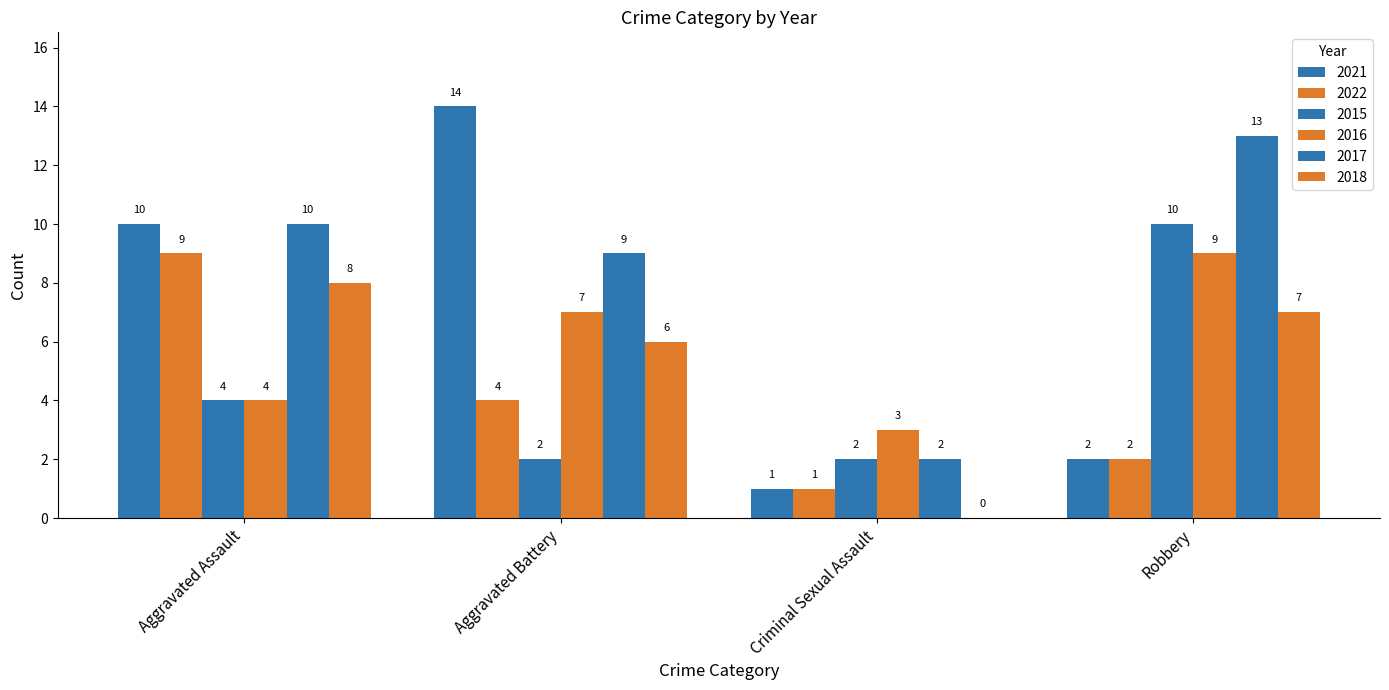

Count the number of categories in the chart.

4